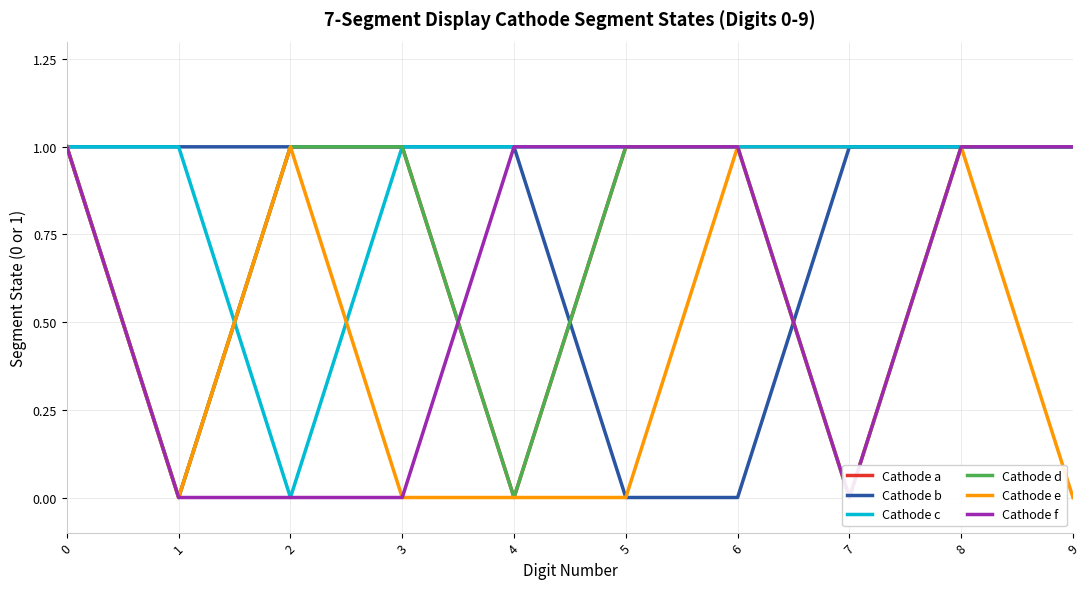

Is the value of Cathode a at 7 greater than the value of Cathode b at 9?

No